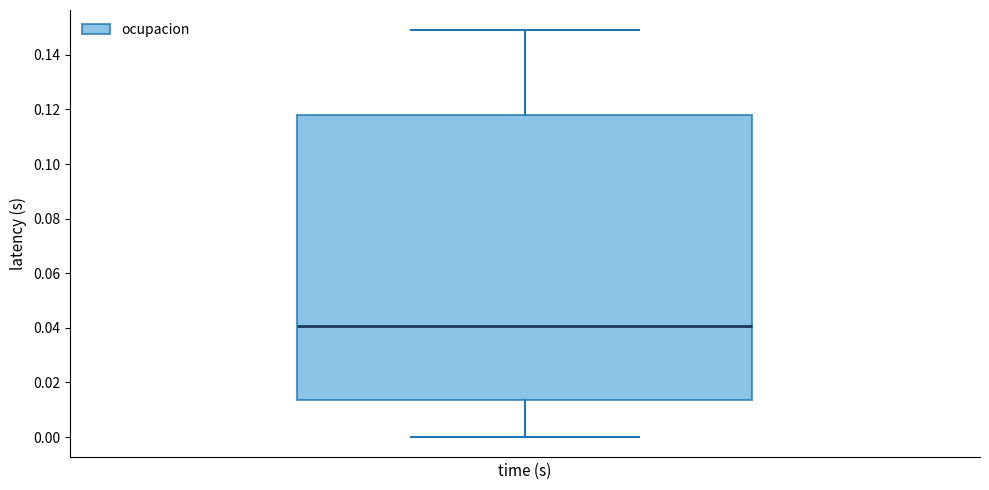

Read this box plot against the y-axis: the position of the median line, the range covered by the box, and the ends of both whiskers. The values are not printed on the chart, so give them approximately, as read against the axis.

median 0.040, box 0.014 to 0.118, whiskers 0.000 to 0.148